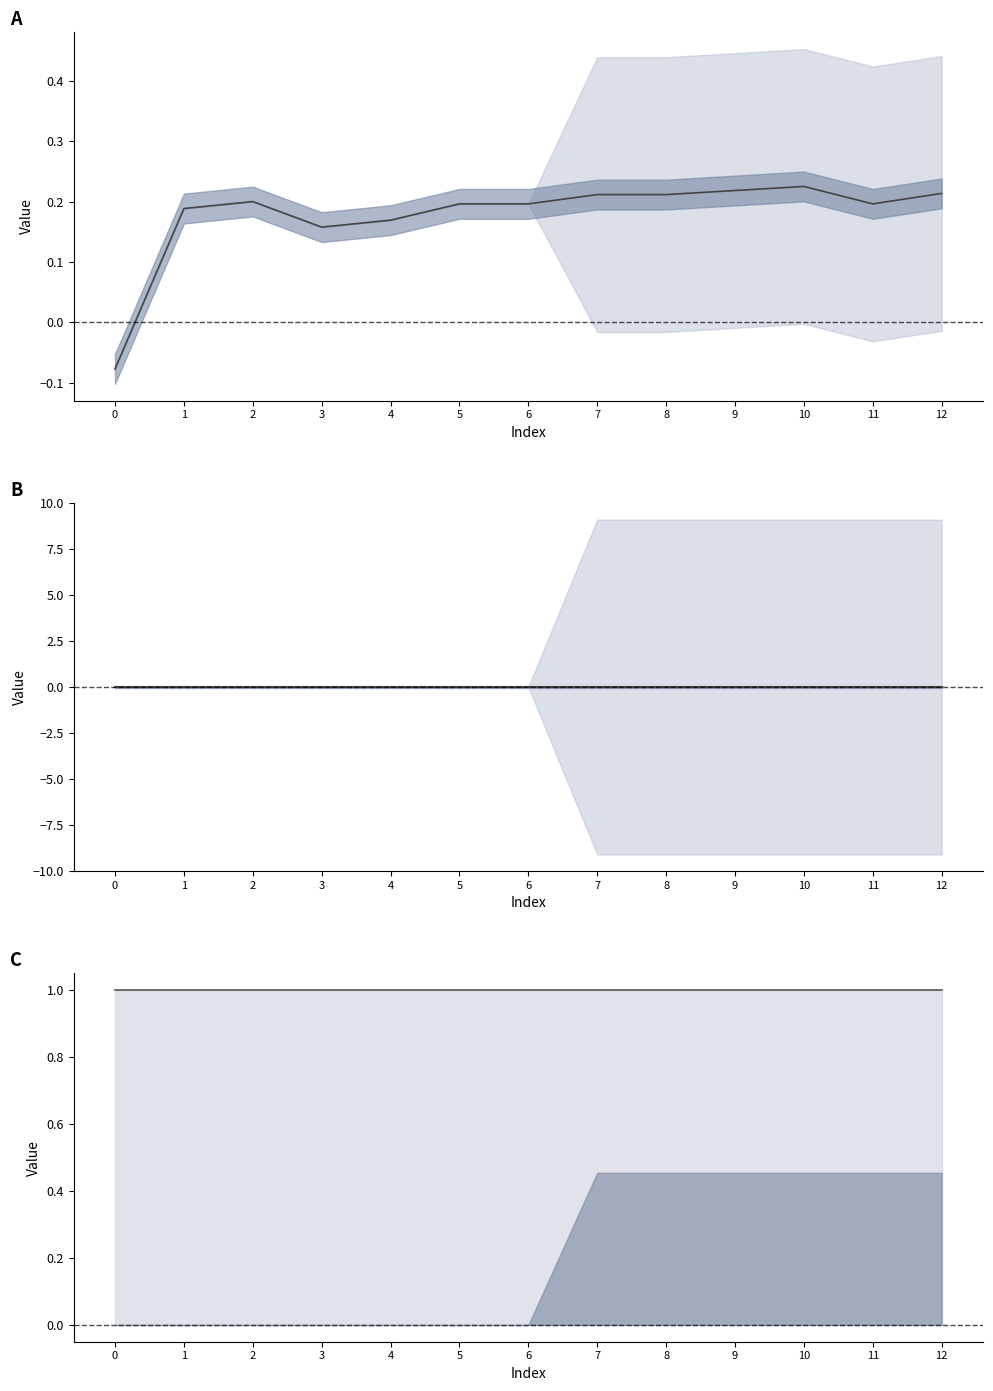

True or false: col_35 line has a value of 1.0 at 7.

True